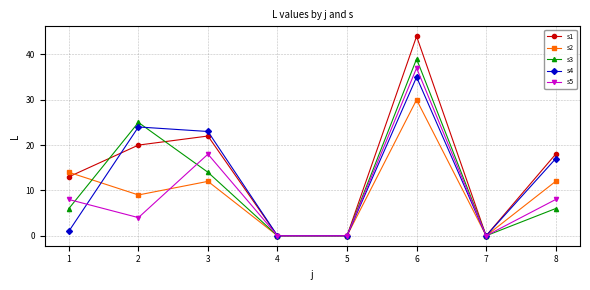

List the series in order of their peak value, lowest first.

s2, s4, s5, s3, s1